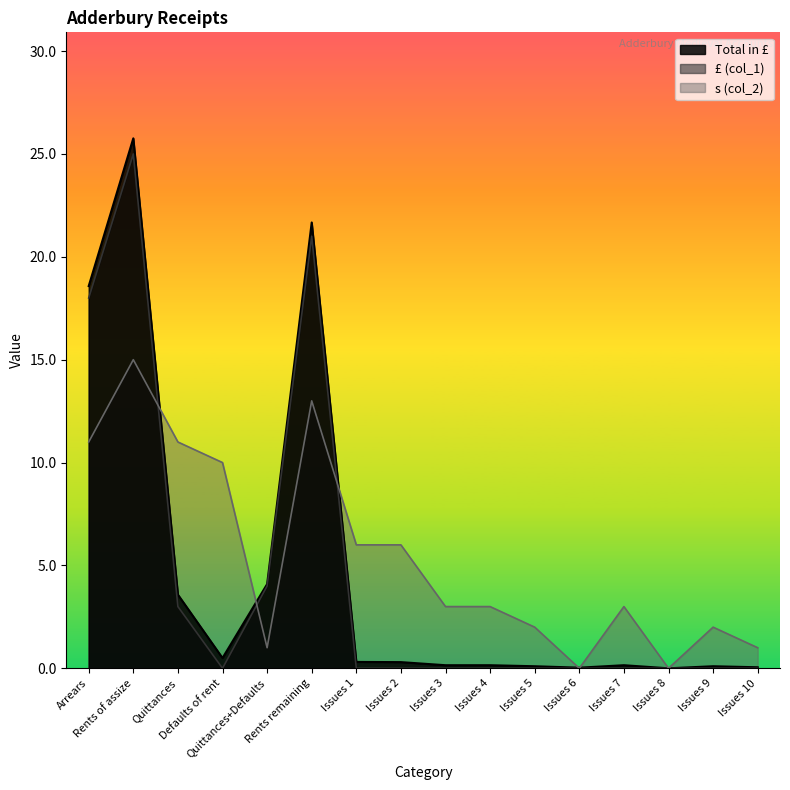

Reading right to left, transcribe all the data shown in this chart.

Total in £: Issues 10=0.1	Issues 9=0.1	Issues 8=0.0	Issues 7=0.1	Issues 6=0.0	Issues 5=0.1	Issues 4=0.1	Issues 3=0.1	Issues 2=0.3	Issues 1=0.3	Rents remaining=21.7	Quittances+Defaults=4.1	Defaults of rent=0.5	Quittances=3.6	Rents of assize=25.8	Arrears=18.6
£ (col_1): Issues 10=0.0	Issues 9=0.0	Issues 8=0.0	Issues 7=0.0	Issues 6=0.0	Issues 5=0.0	Issues 4=0.0	Issues 3=0.0	Issues 2=0.0	Issues 1=0.0	Rents remaining=21.0	Quittances+Defaults=4.0	Defaults of rent=0.0	Quittances=3.0	Rents of assize=25.0	Arrears=18.0
s (col_2): Issues 10=1.0	Issues 9=2.0	Issues 8=0.0	Issues 7=3.0	Issues 6=0.0	Issues 5=2.0	Issues 4=3.0	Issues 3=3.0	Issues 2=6.0	Issues 1=6.0	Rents remaining=13.0	Quittances+Defaults=1.0	Defaults of rent=10.0	Quittances=11.0	Rents of assize=15.0	Arrears=11.0